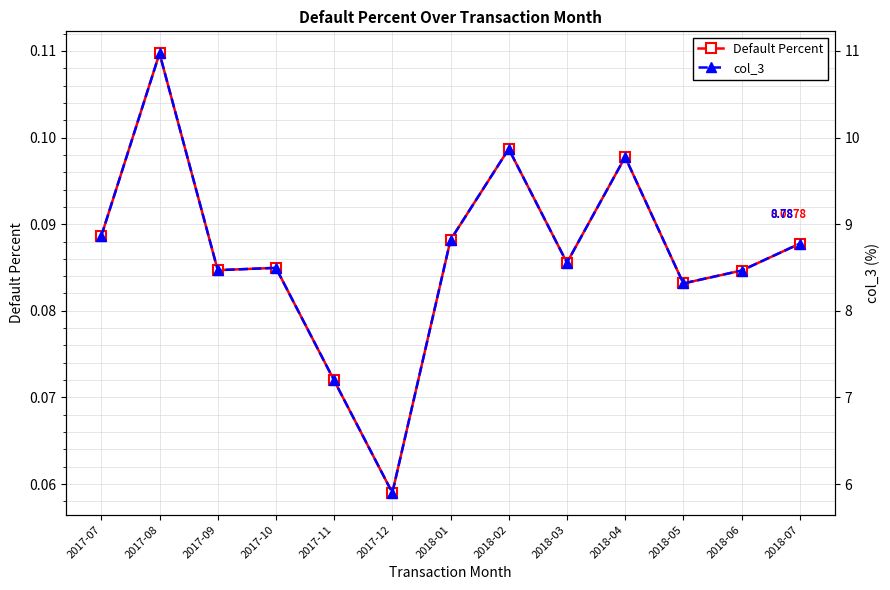

Reading left to right, extract all data points from this chart.

Default Percent: 0.1	0.1	0.1	0.1	0.1	0.1	0.1	0.1	0.1	0.1	0.1	0.1	0.1
col_3: 8.9	11.0	8.5	8.5	7.2	5.9	8.8	9.9	8.6	9.8	8.3	8.5	8.8